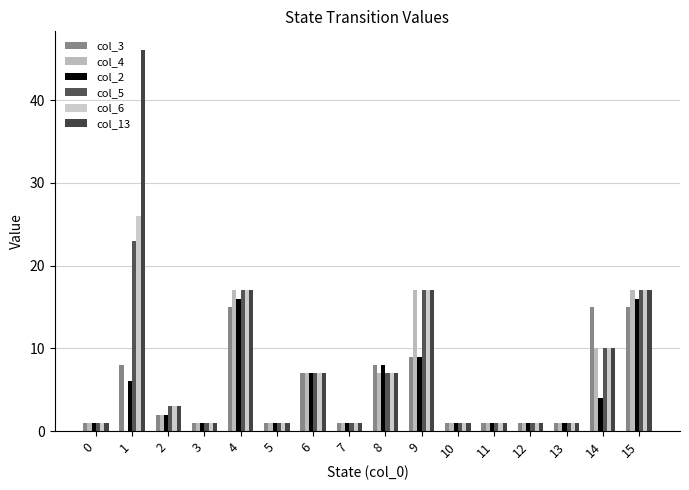

What is the value of the col_2 bar at the 2nd from the left?

6